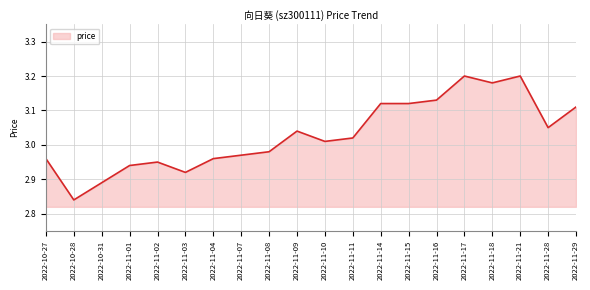

What position from the left is 2022-11-28?

19